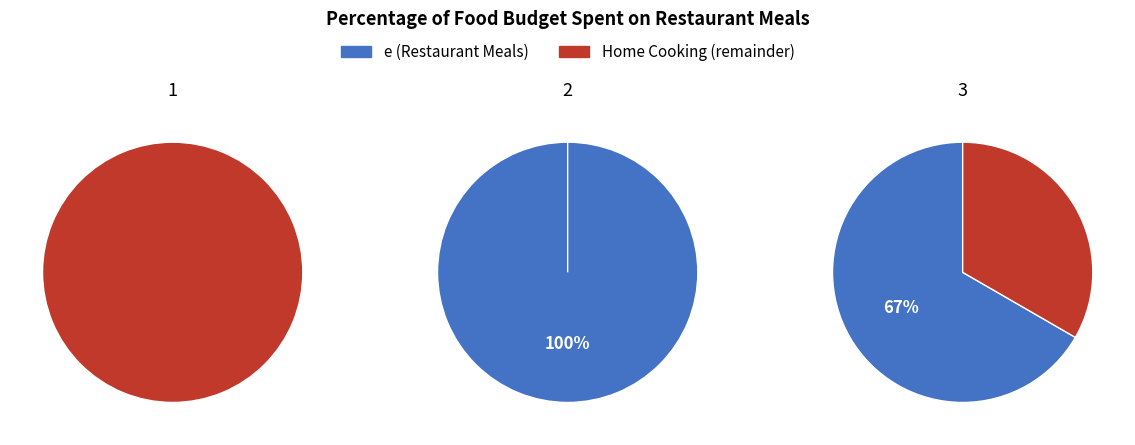

Rank the series by their maximum value, from lowest to highest.

remainder, e